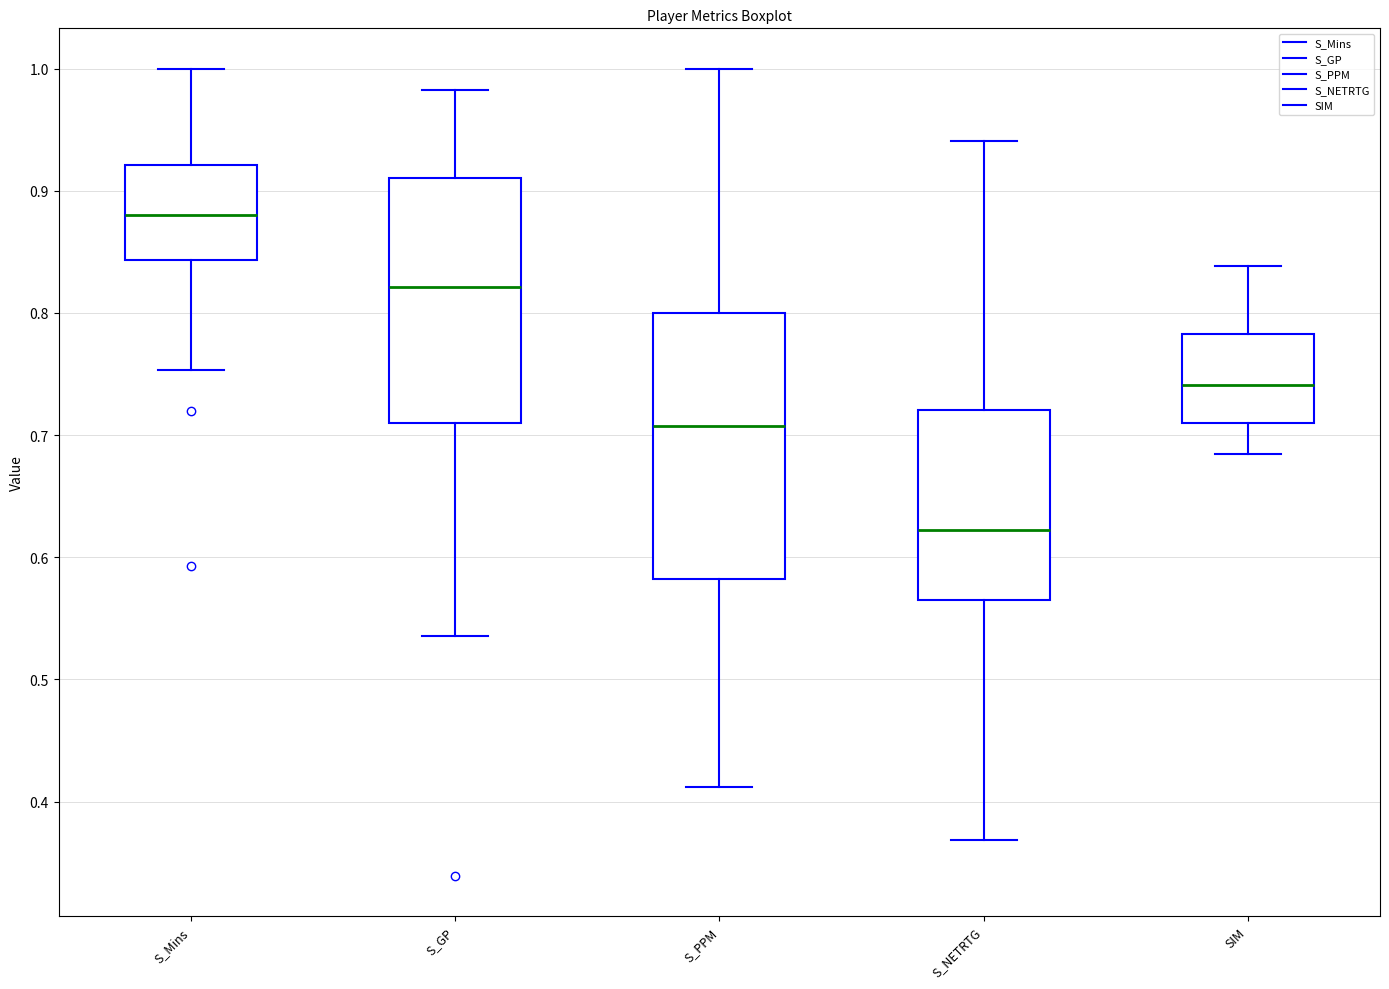

Reading left to right, transcribe this box plot: for each box, give where its median line is, the range the box spans, and where its two whiskers end, as read against the y-axis. The values are not printed on the chart, so give them approximately, as read against the axis.

S_Mins: median 0.88, box 0.84 to 0.92, whiskers 0.75 to 1.00
S_GP: median 0.82, box 0.71 to 0.91, whiskers 0.54 to 0.98
S_PPM: median 0.71, box 0.58 to 0.80, whiskers 0.41 to 1.00
S_NETRTG: median 0.62, box 0.56 to 0.72, whiskers 0.37 to 0.94
SIM: median 0.74, box 0.71 to 0.78, whiskers 0.68 to 0.84